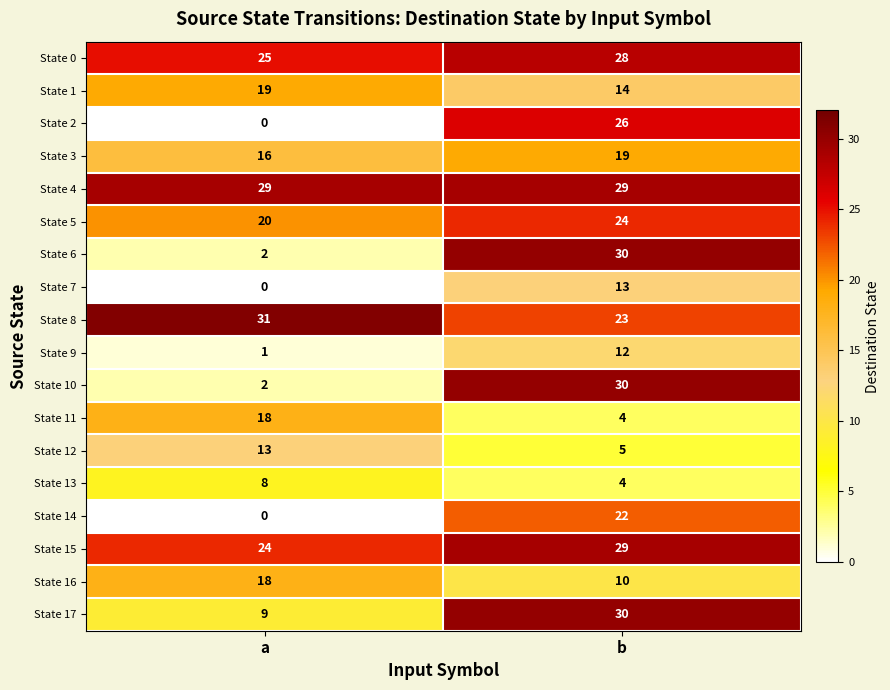

At how many categories does at least one series exceed 16?

2